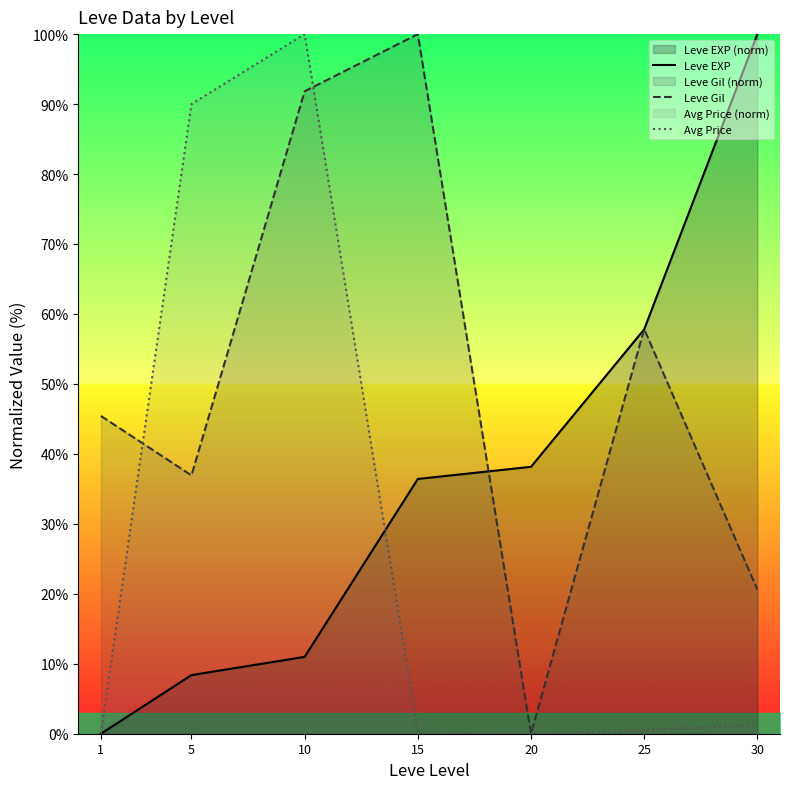

What is the sum of the Avg Price values at 25 and 30?

1.8